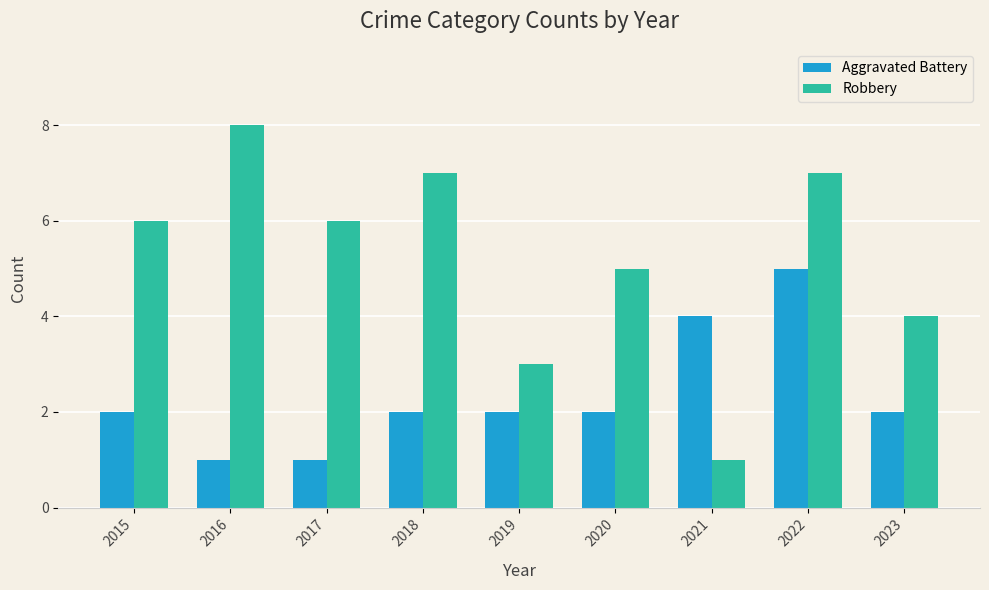

What are all the series names shown in the legend?

Aggravated Battery, Robbery